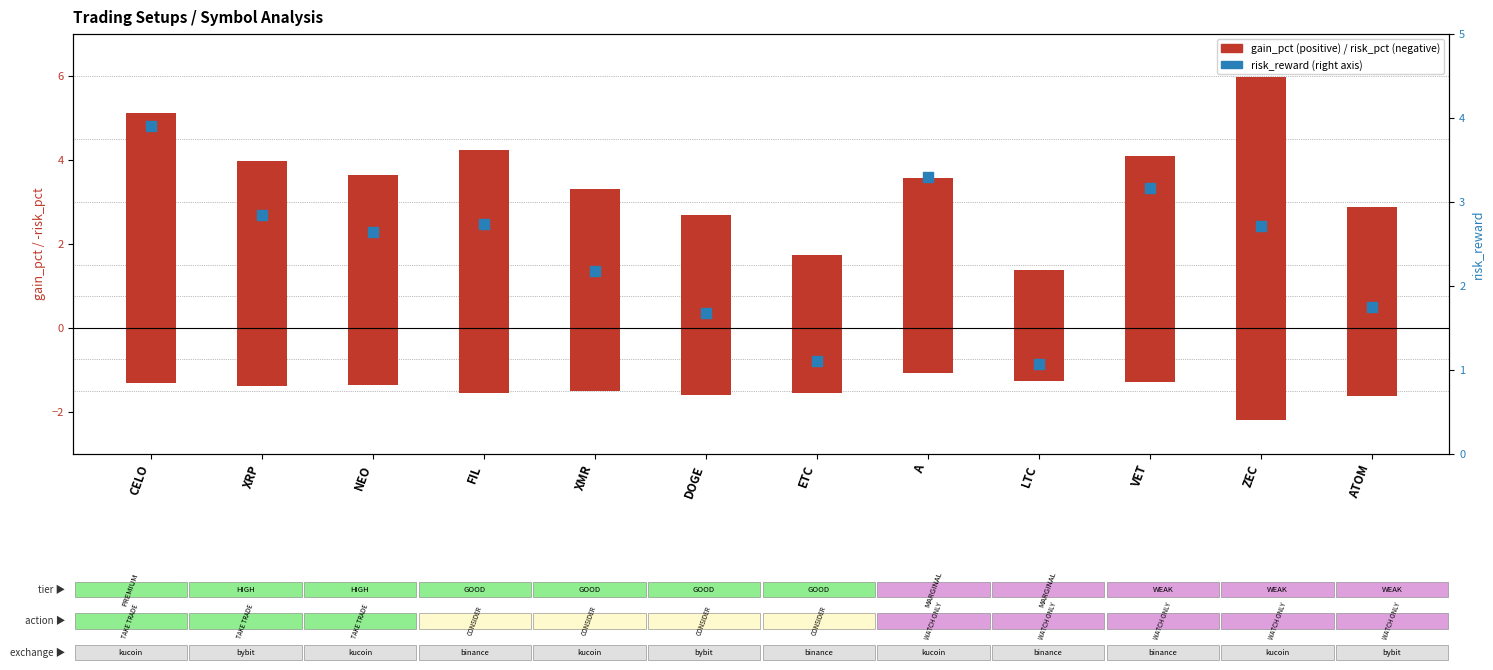

What are all the series names shown in the legend?

gain_pct, risk_pct, risk_reward